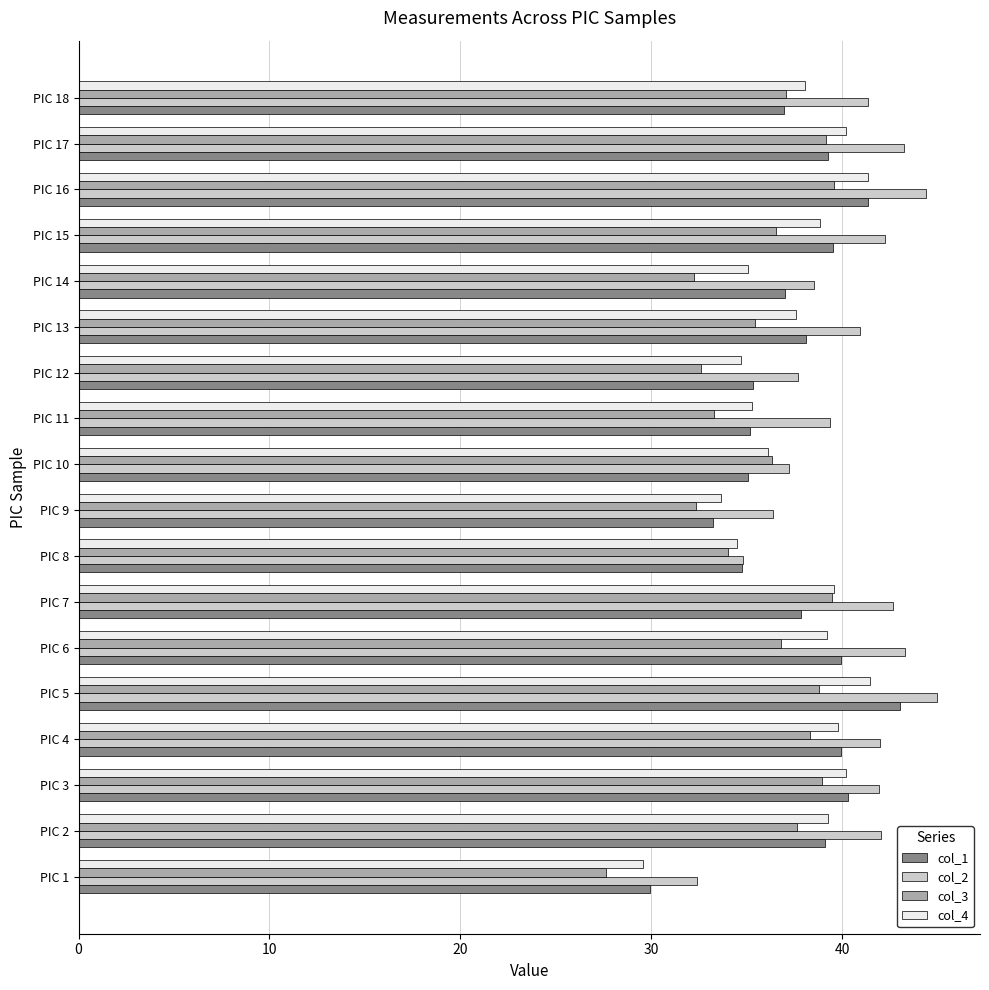

What value does the col_3 series have at PIC 5?

38.8